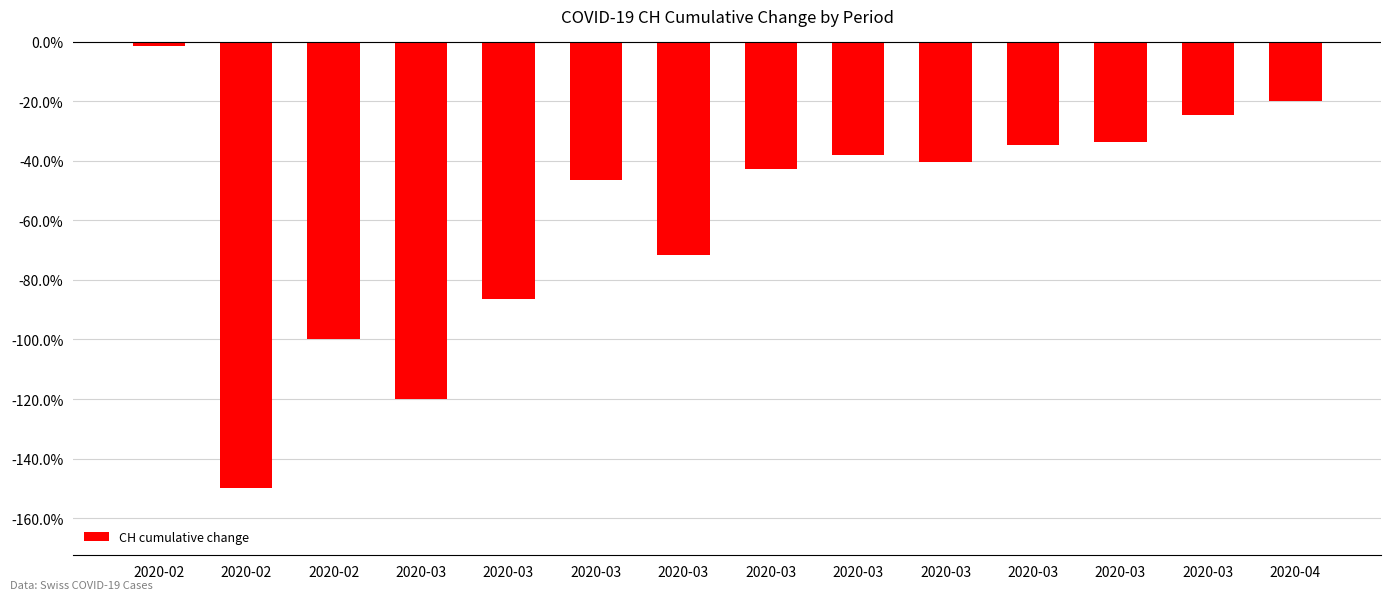

What is the difference between the values at 2020-03 and 2020-03?

1.1